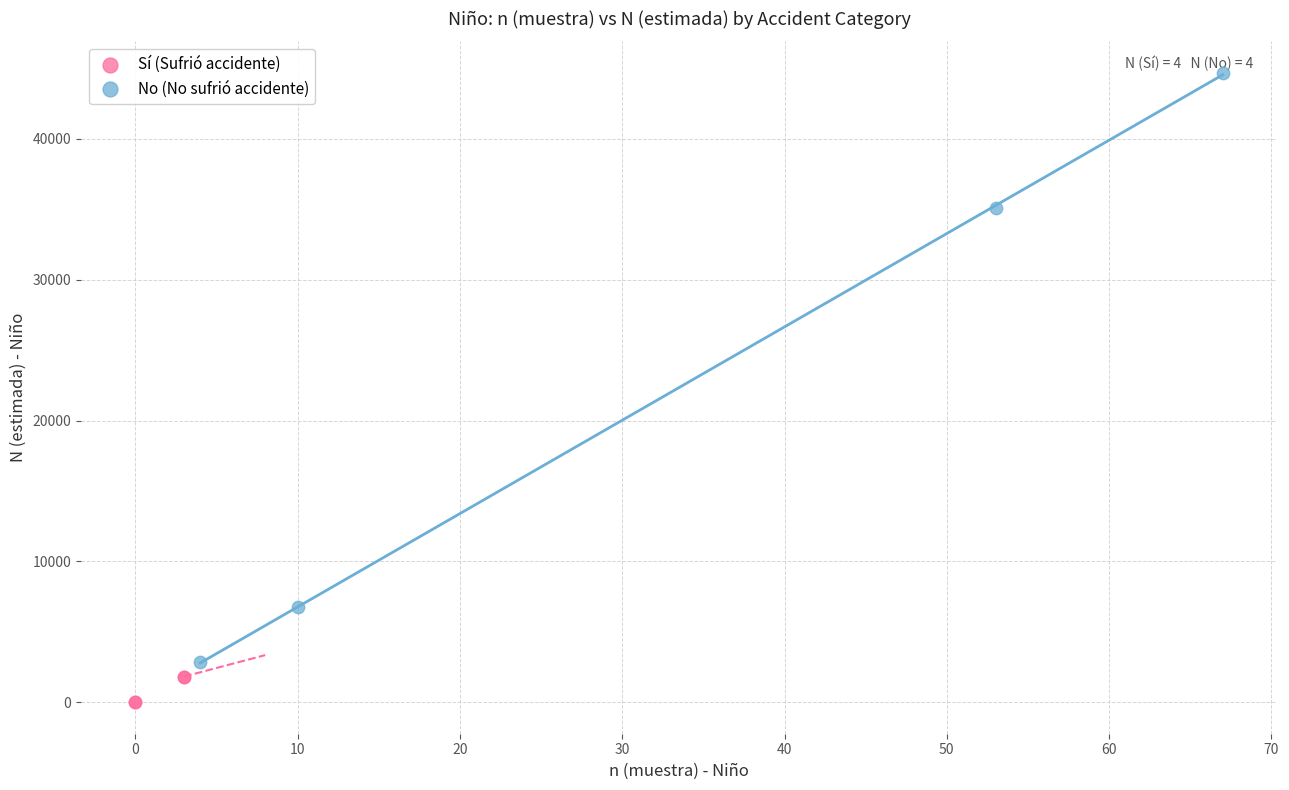

Which series reaches the maximum Y coordinate?

No (No sufrió accidente)